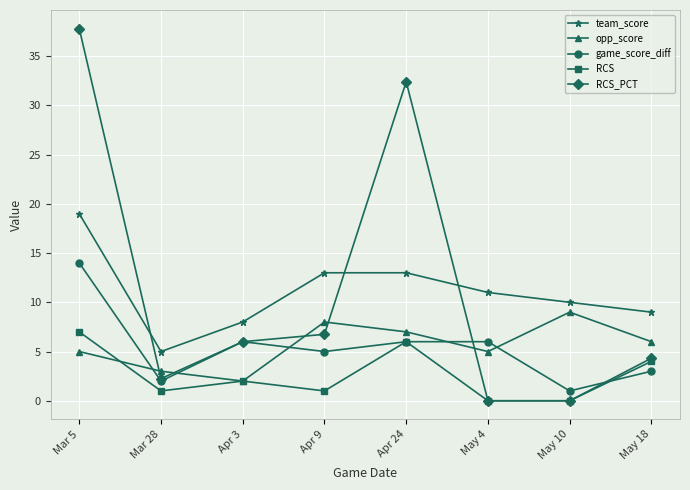

True or false: game_score_diff and opp_score intersect in this chart.

True